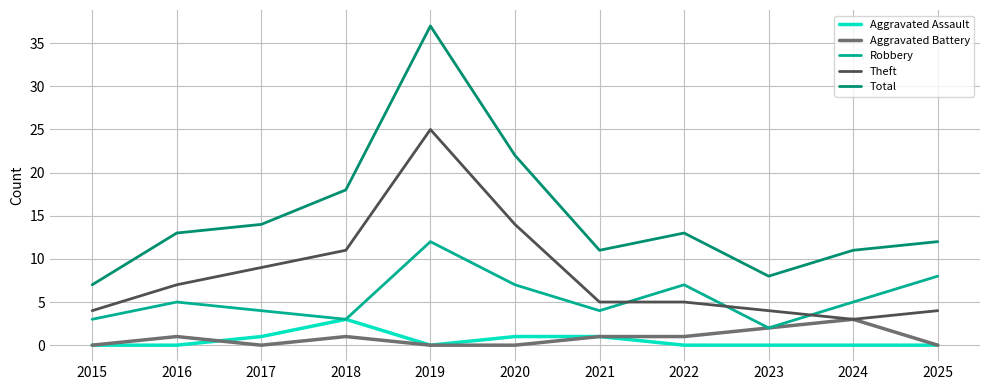

Does the chart display data point markers on the line(s)?

No